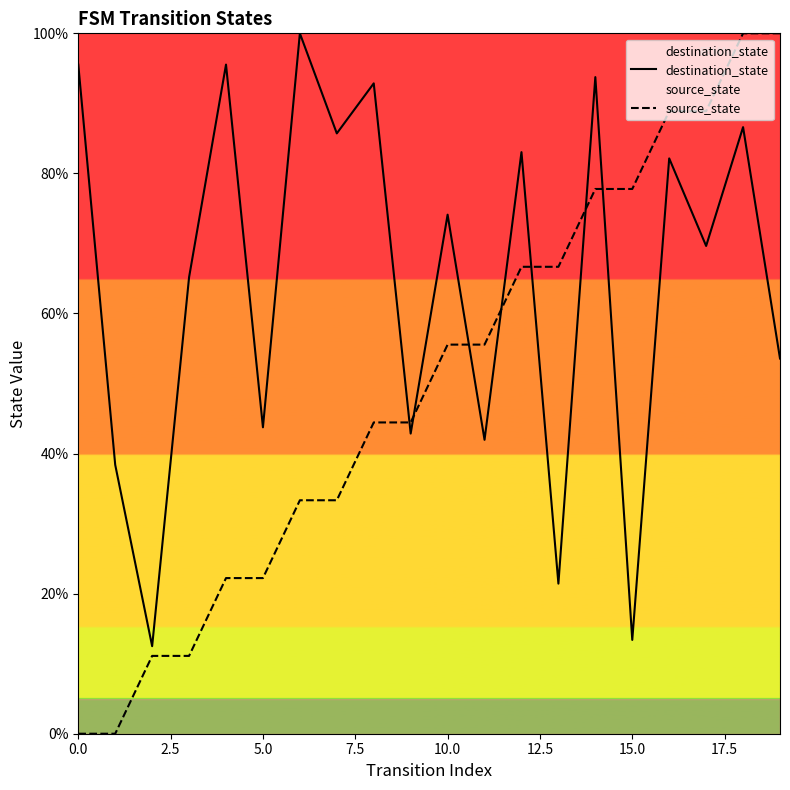

The value of destination_state at 5.0 is 43.8. True or false?

True